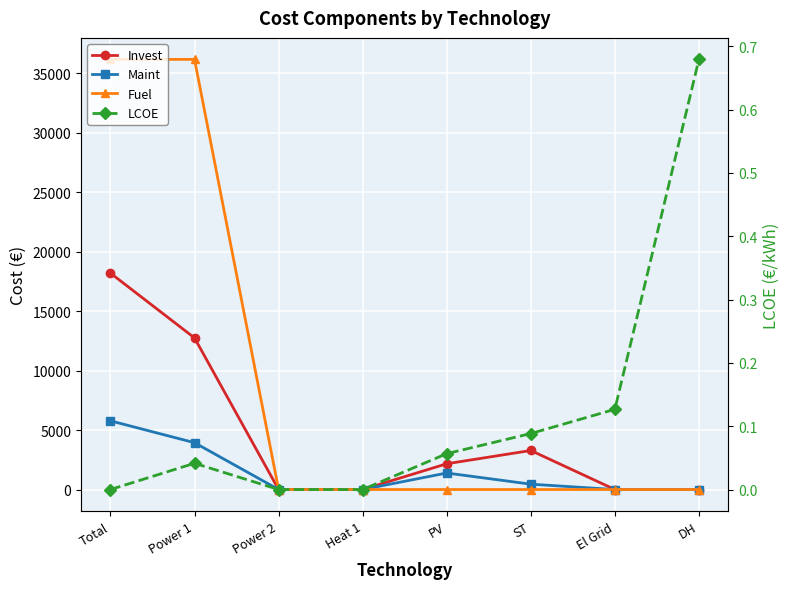

How many interior local peaks does the Invest series have?

1